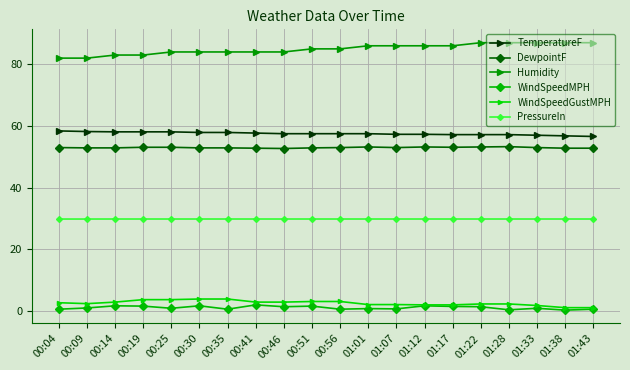

List the series in order of their peak value, highest first.

Humidity, TemperatureF, DewpointF, PressureIn, WindSpeedGustMPH, WindSpeedMPH